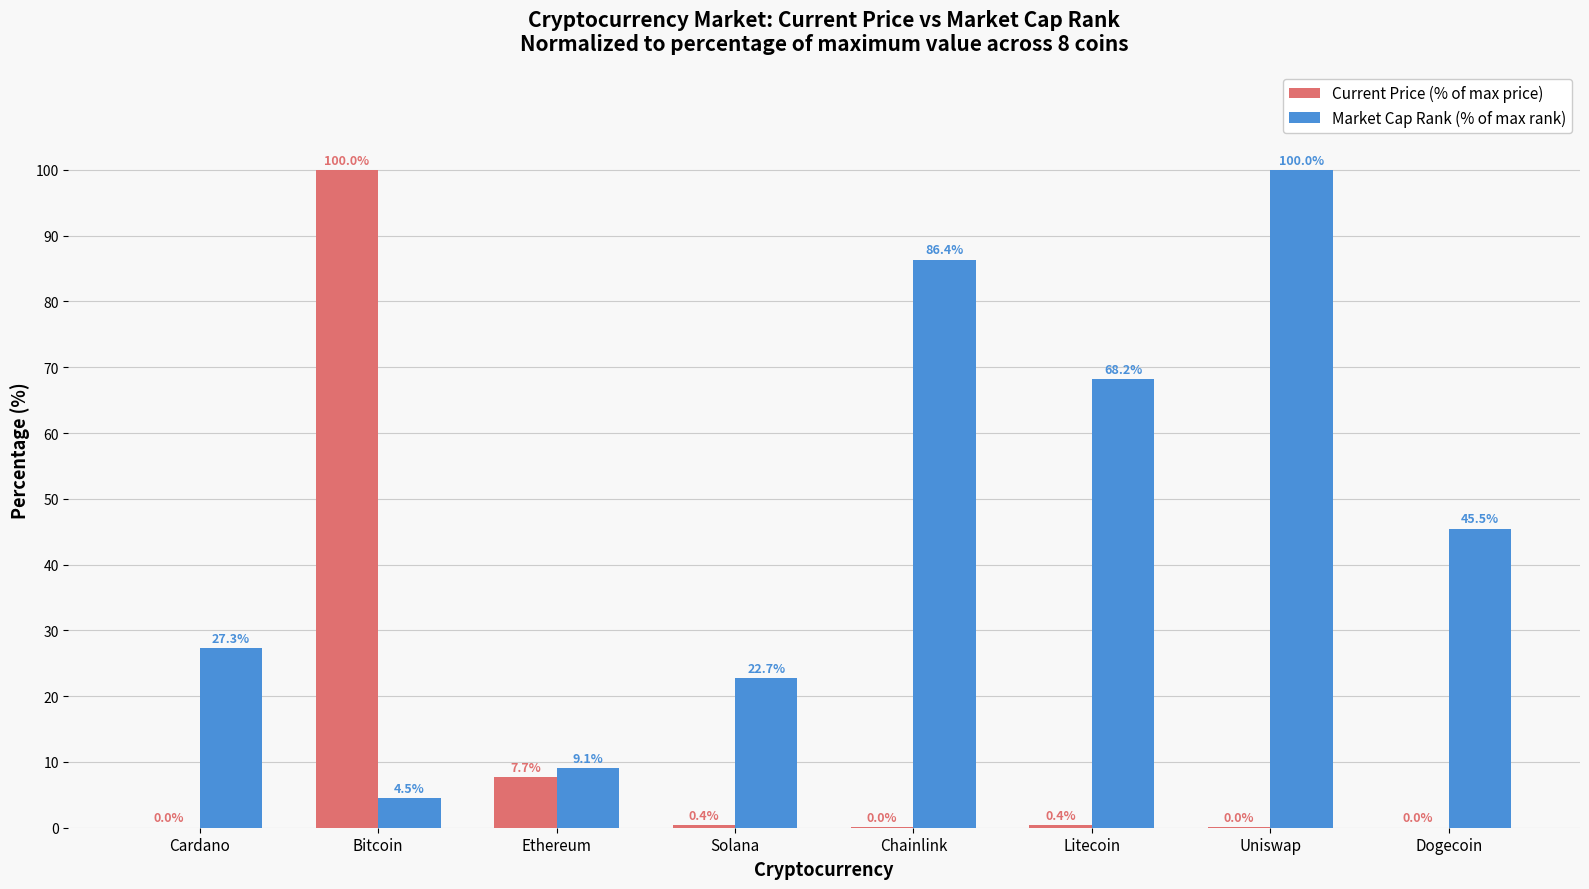

Is the value of Current Price (% of max price) at Chainlink greater than the value of Market Cap Rank (% of max rank) at Bitcoin?

No